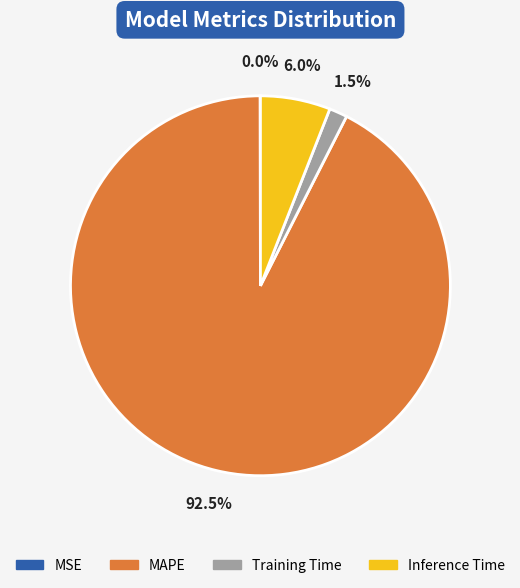

Is it true that Inference Time is 1% of the pie?

False